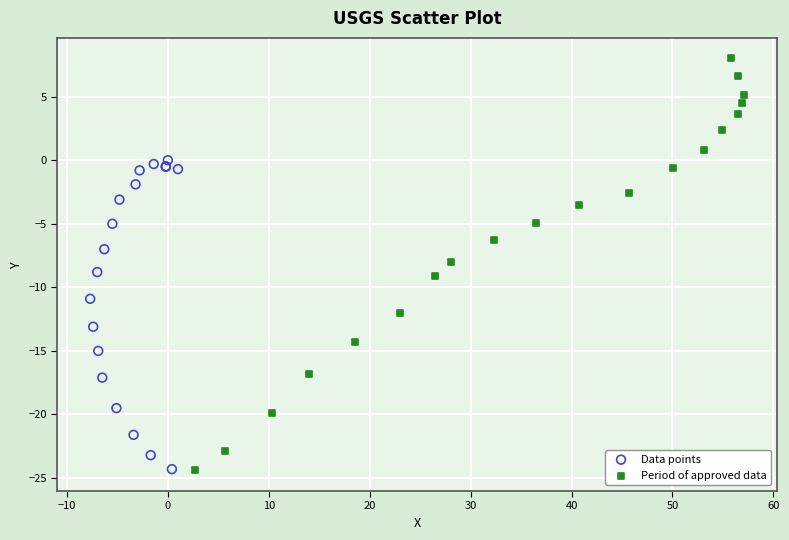

What are all the series names shown in the legend?

Data points, Period of approved data